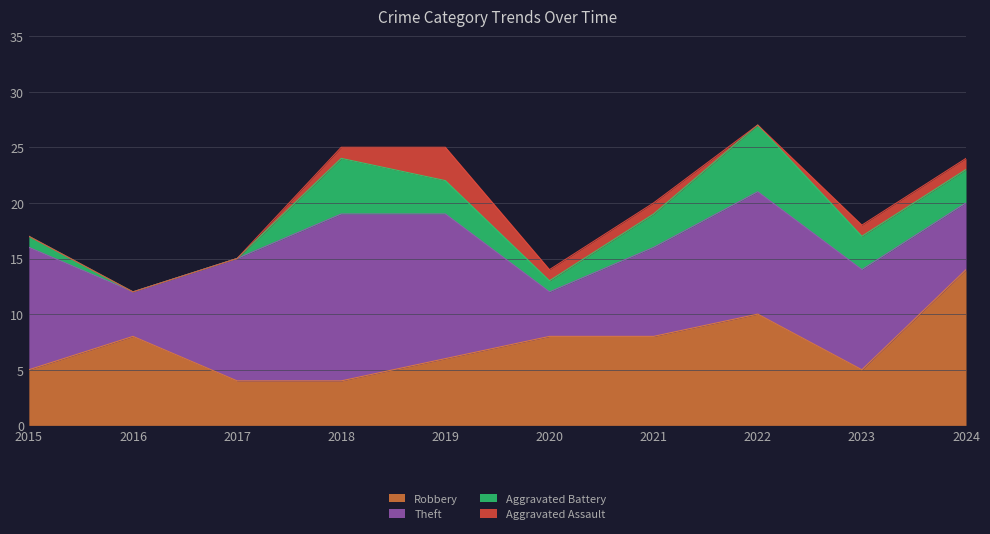

True or false: Theft and Robbery intersect in this chart.

True